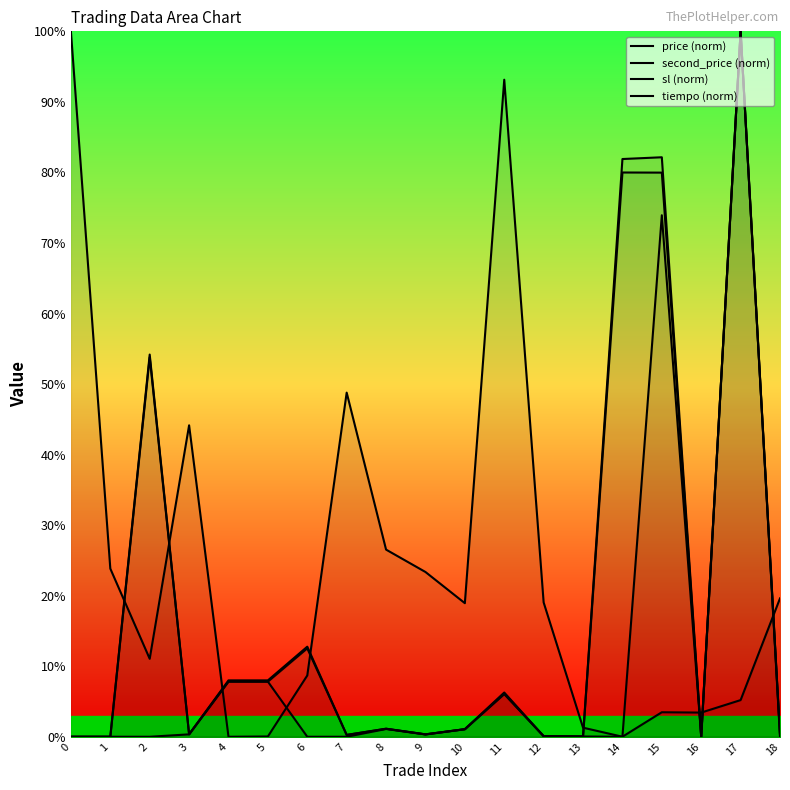

The second_price (norm) series shows 0.1 at 13. True or false?

False